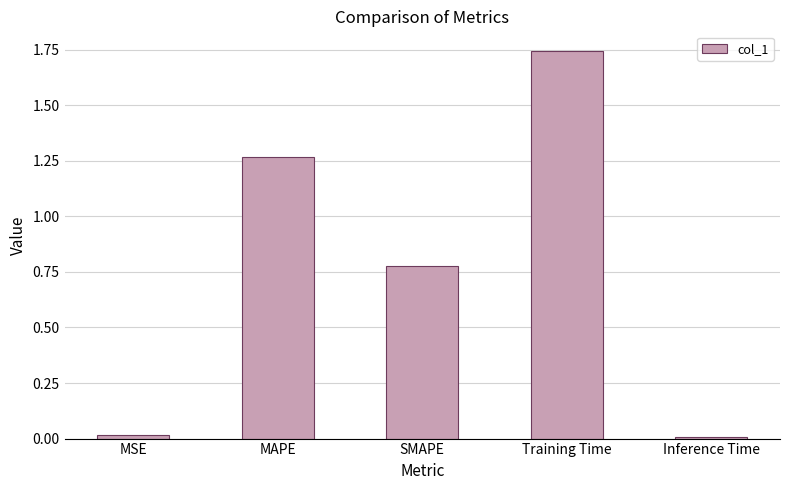

Does the chart contain stacked bars?

No